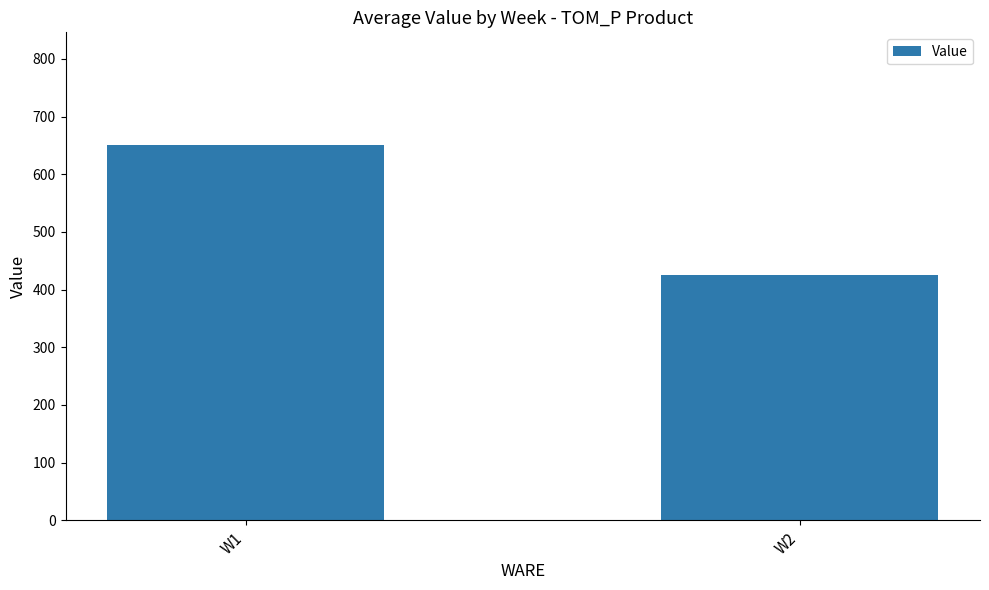

Approximately how many times larger is the value at W2 compared to W1?

0.7